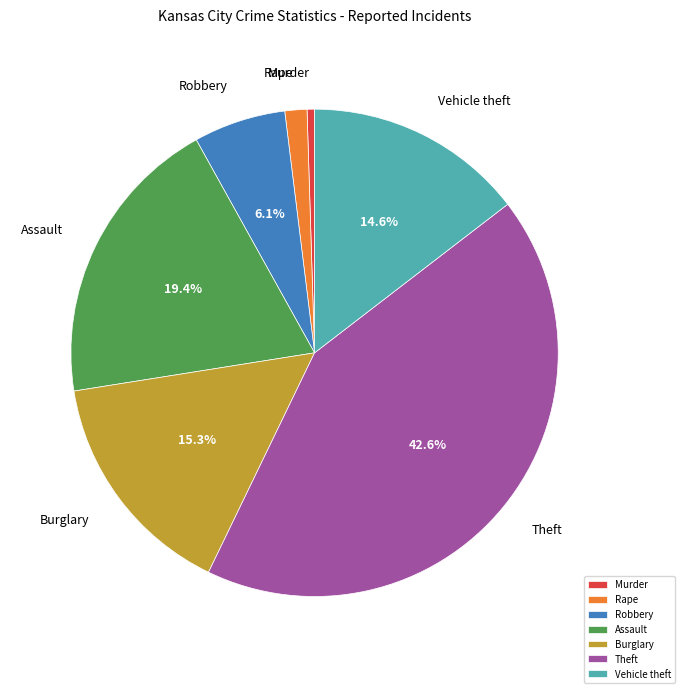

Is Vehicle theft the majority of the pie?

No